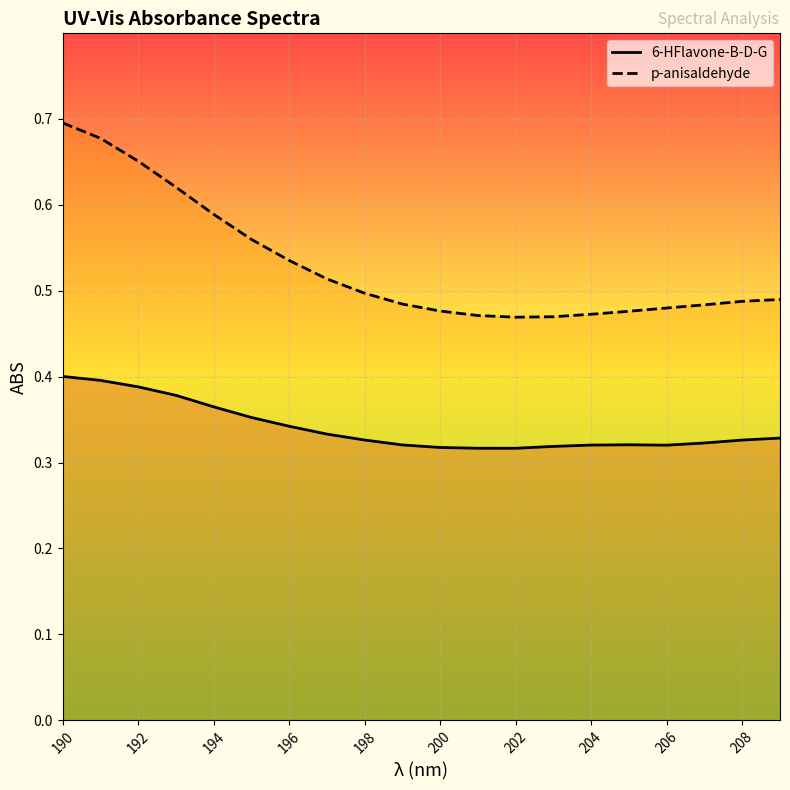

Which series has the widest spread of values?

p-anisaldehyde